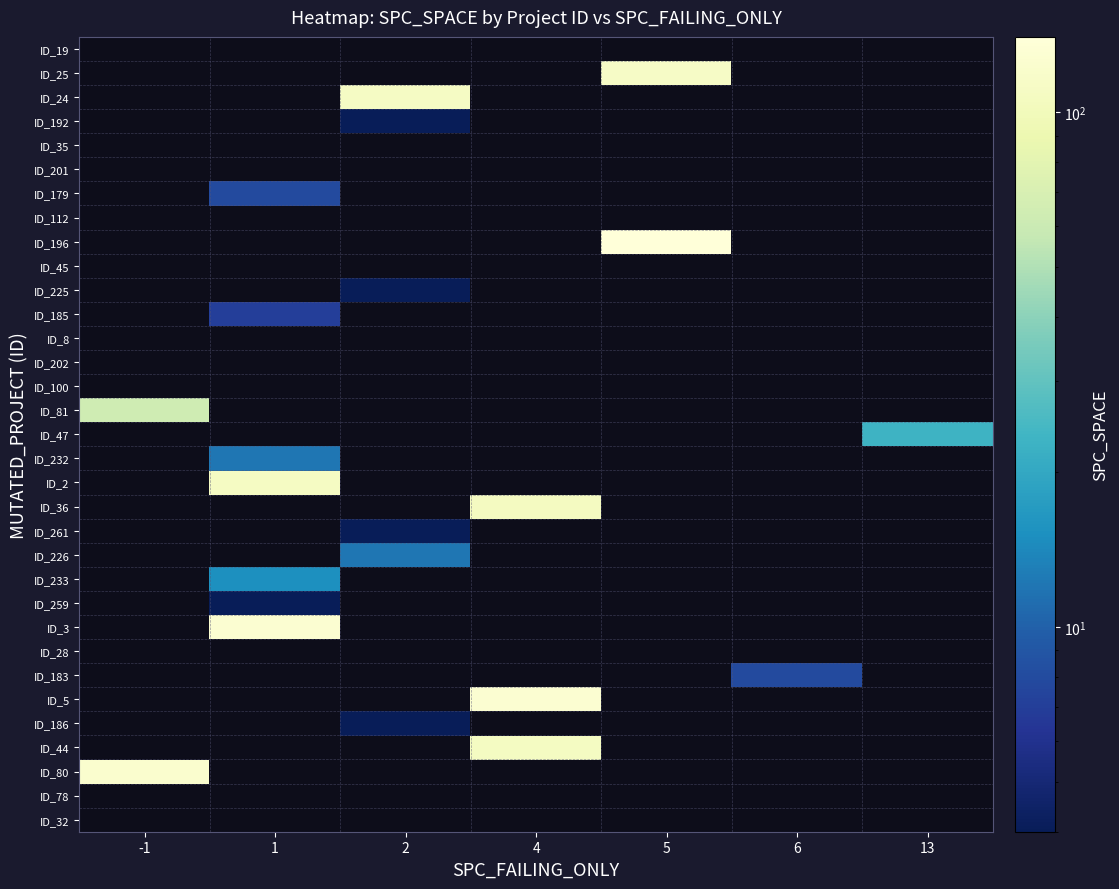

Reading right to left, what are all the values shown in this chart?

ID_19: 13=0	6=0	5=0	4=0	2=0	1=0	-1=0
ID_25: 13=0	6=0	5=113	4=0	2=0	1=0	-1=0
ID_24: 13=0	6=0	5=0	4=0	2=111	1=0	-1=0
ID_192: 13=0	6=0	5=0	4=0	2=4	1=0	-1=0
ID_35: 13=0	6=0	5=0	4=0	2=0	1=0	-1=0
ID_201: 13=0	6=0	5=0	4=0	2=0	1=0	-1=0
ID_179: 13=0	6=0	5=0	4=0	2=0	1=8	-1=0
ID_112: 13=0	6=0	5=0	4=0	2=0	1=0	-1=0
ID_196: 13=0	6=0	5=140	4=0	2=0	1=0	-1=0
ID_45: 13=0	6=0	5=0	4=0	2=0	1=0	-1=0
ID_225: 13=0	6=0	5=0	4=0	2=4	1=0	-1=0
ID_185: 13=0	6=0	5=0	4=0	2=0	1=7	-1=0
ID_8: 13=0	6=0	5=0	4=0	2=0	1=0	-1=0
ID_202: 13=0	6=0	5=0	4=0	2=0	1=0	-1=0
ID_100: 13=0	6=0	5=0	4=0	2=0	1=0	-1=0
ID_81: 13=0	6=0	5=0	4=0	2=0	1=0	-1=63
ID_47: 13=23	6=0	5=0	4=0	2=0	1=0	-1=0
ID_232: 13=0	6=0	5=0	4=0	2=0	1=12	-1=0
ID_2: 13=0	6=0	5=0	4=0	2=0	1=110	-1=0
ID_36: 13=0	6=0	5=0	4=107	2=0	1=0	-1=0
ID_261: 13=0	6=0	5=0	4=0	2=4	1=0	-1=0
ID_226: 13=0	6=0	5=0	4=0	2=12	1=0	-1=0
ID_233: 13=0	6=0	5=0	4=0	2=0	1=15	-1=0
ID_259: 13=0	6=0	5=0	4=0	2=0	1=4	-1=0
ID_3: 13=0	6=0	5=0	4=0	2=0	1=128	-1=0
ID_28: 13=0	6=0	5=0	4=0	2=0	1=0	-1=0
ID_183: 13=0	6=8	5=0	4=0	2=0	1=0	-1=0
ID_5: 13=0	6=0	5=0	4=128	2=0	1=0	-1=0
ID_186: 13=0	6=0	5=0	4=0	2=4	1=0	-1=0
ID_44: 13=0	6=0	5=0	4=108	2=0	1=0	-1=0
ID_80: 13=0	6=0	5=0	4=0	2=0	1=0	-1=125
ID_78: 13=0	6=0	5=0	4=0	2=0	1=0	-1=0
ID_32: 13=0	6=0	5=0	4=0	2=0	1=0	-1=0